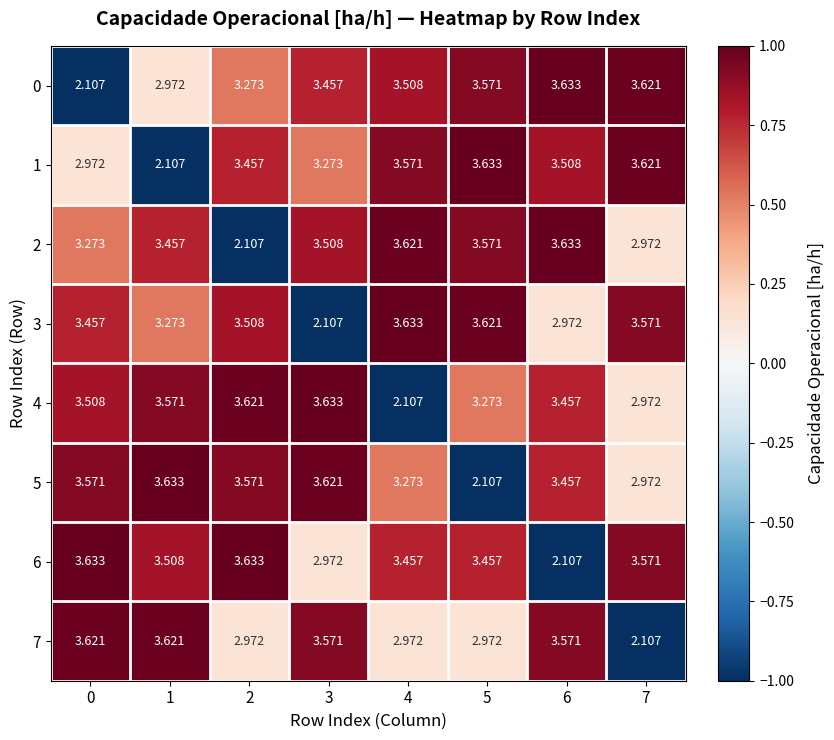

Is the value of 7 at 6 greater than the value of 1 at 2?

Yes